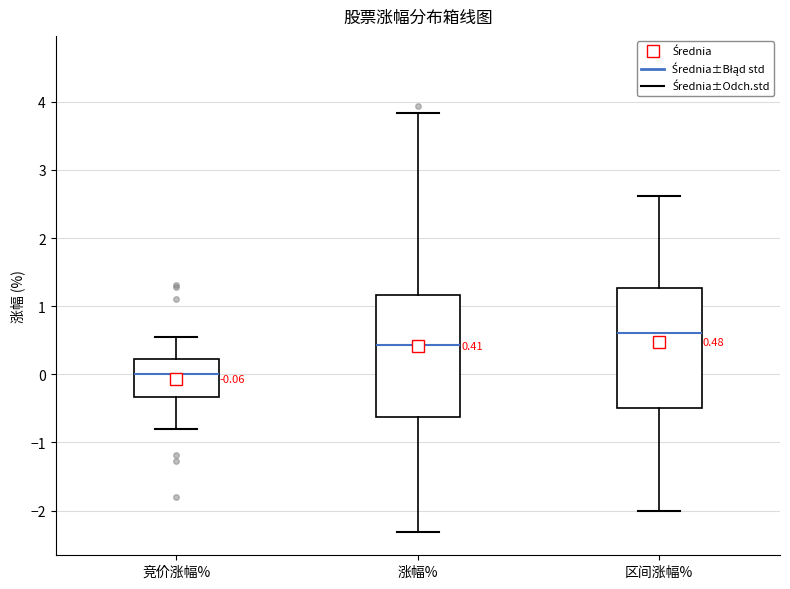

Which box has the highest median line?

区间涨幅%